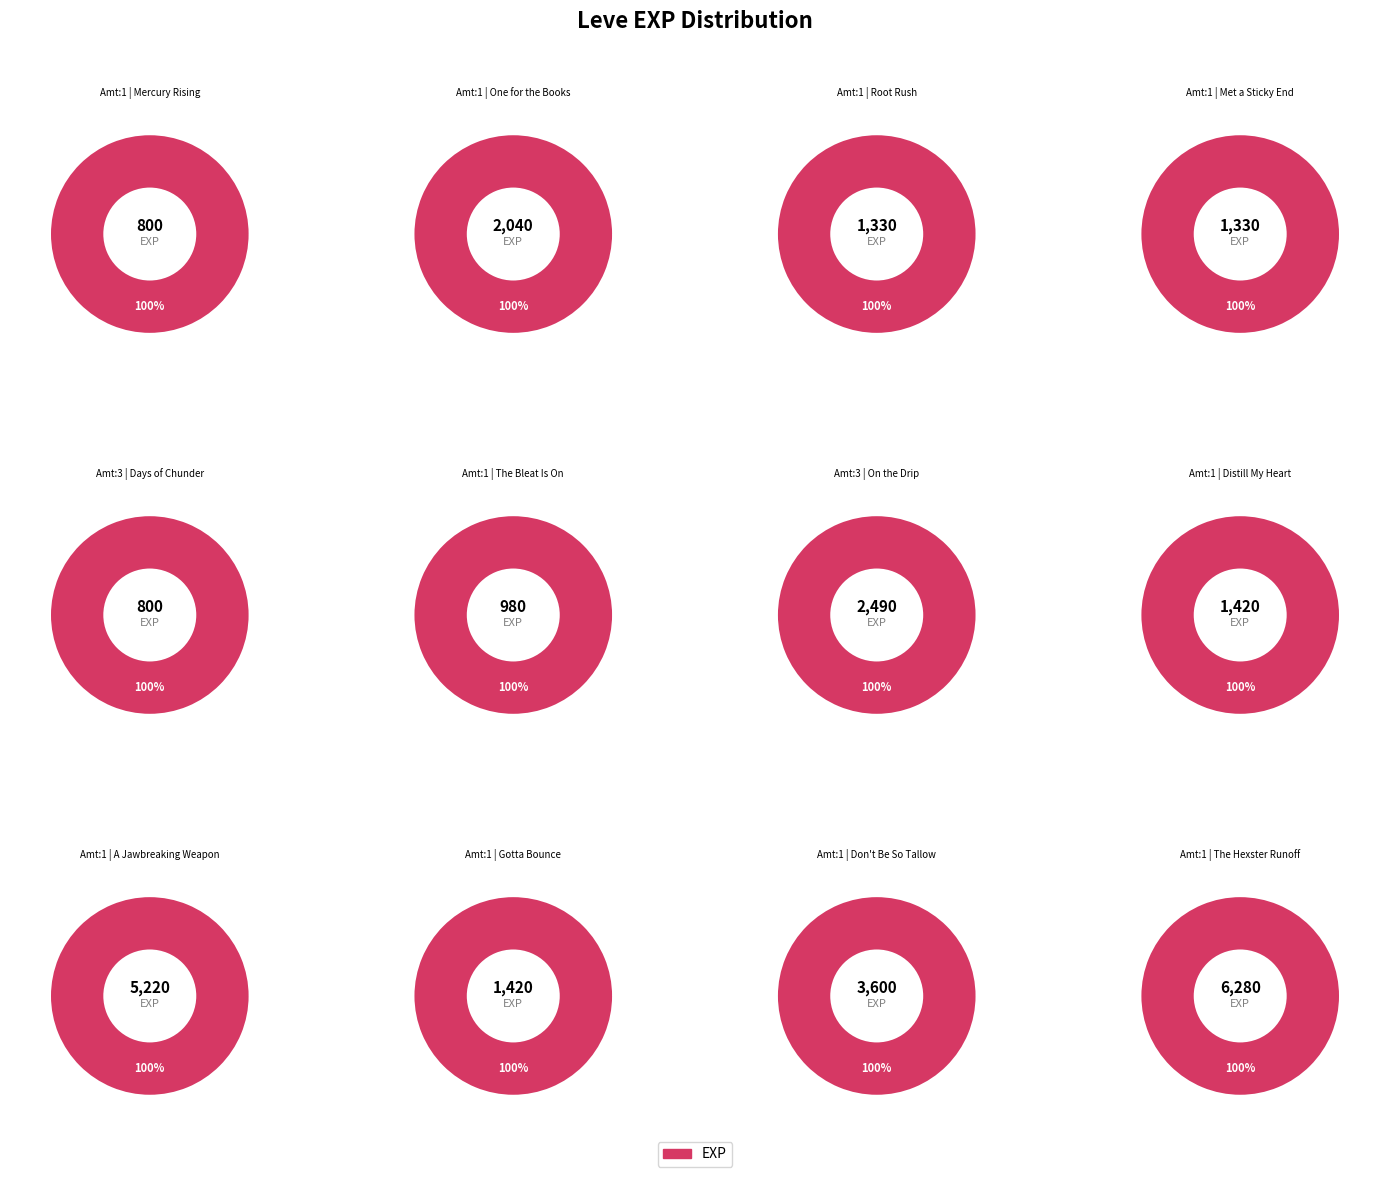

The The Hexster Runoff slice represents 23% of the pie. True or false?

True